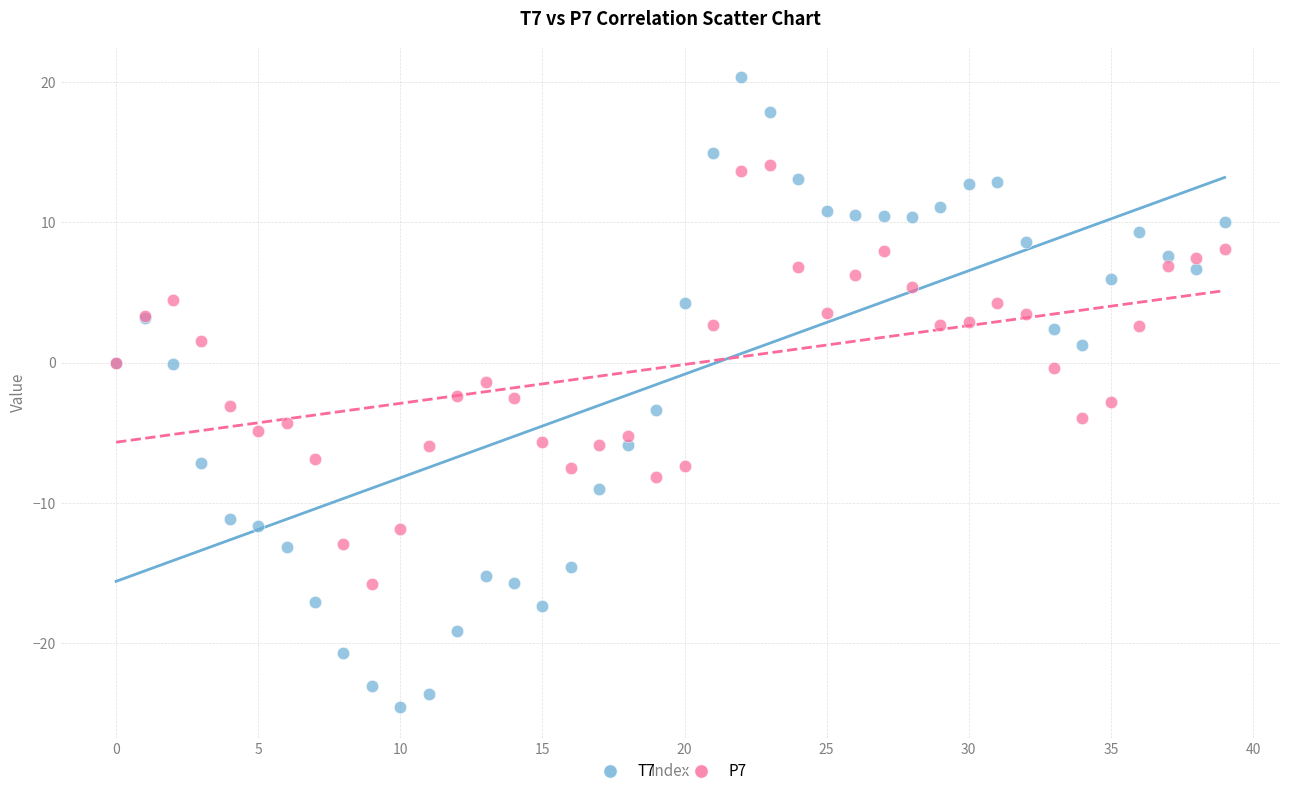

Which series has the widest spread of Y values?

T7